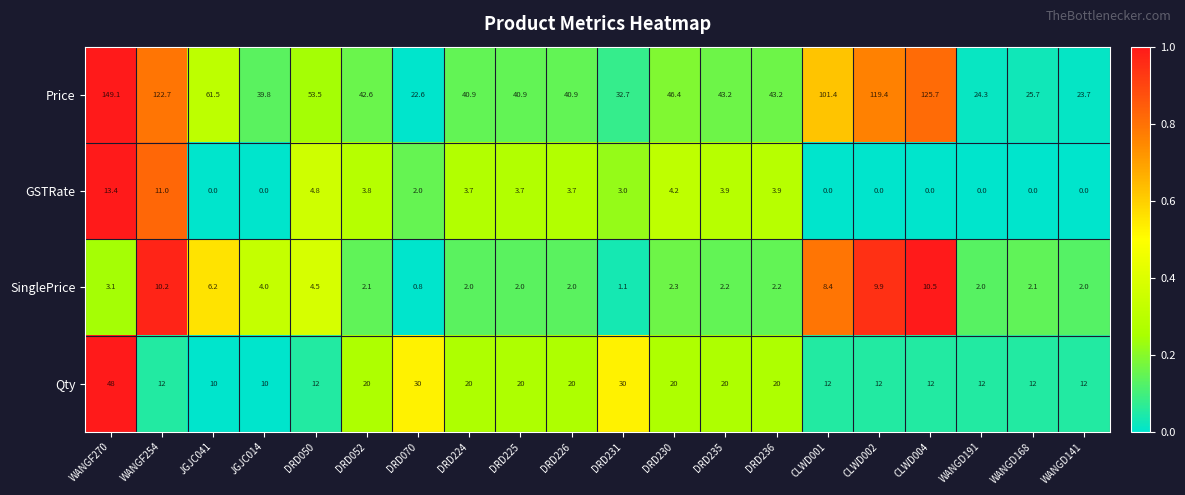

Which series has the largest total across all categories?

Price